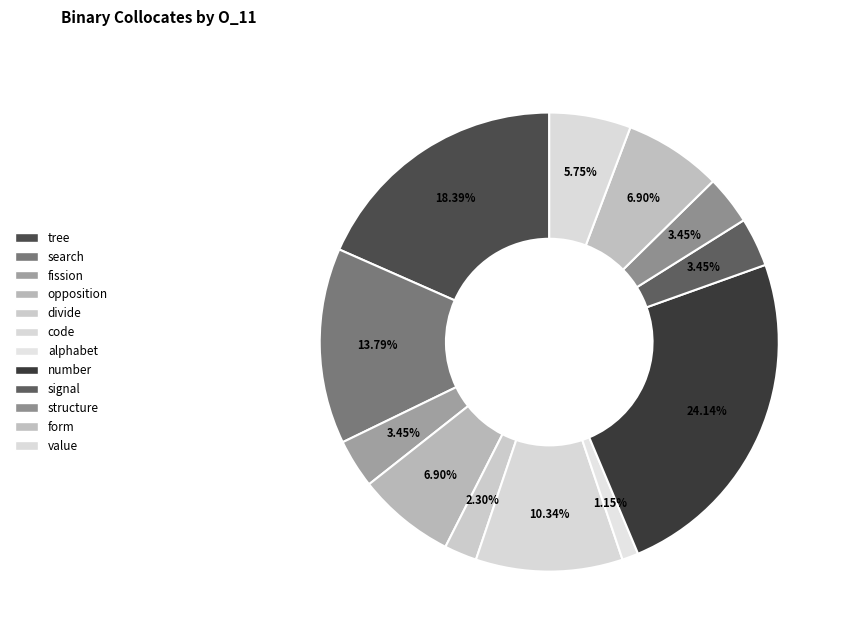

Does divide account for over 50% of the chart?

No